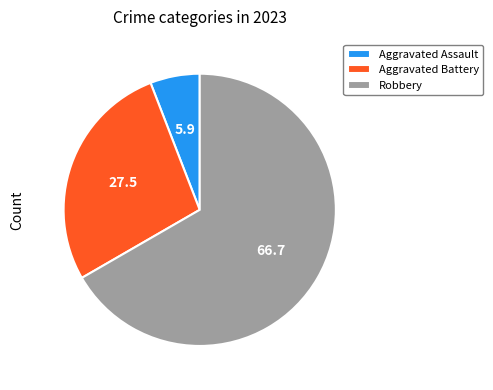

Which category accounts for the majority?

Robbery